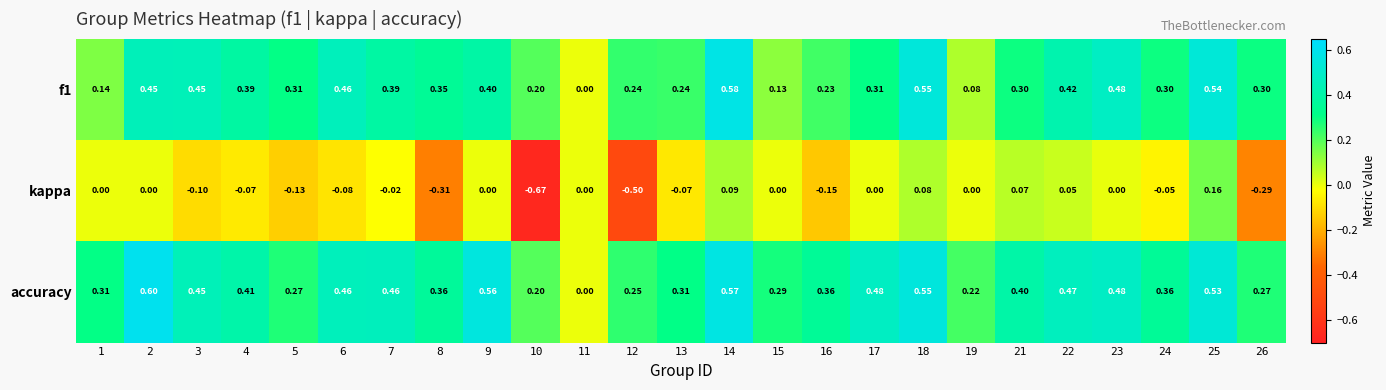

How many distinct data groups are displayed?

3